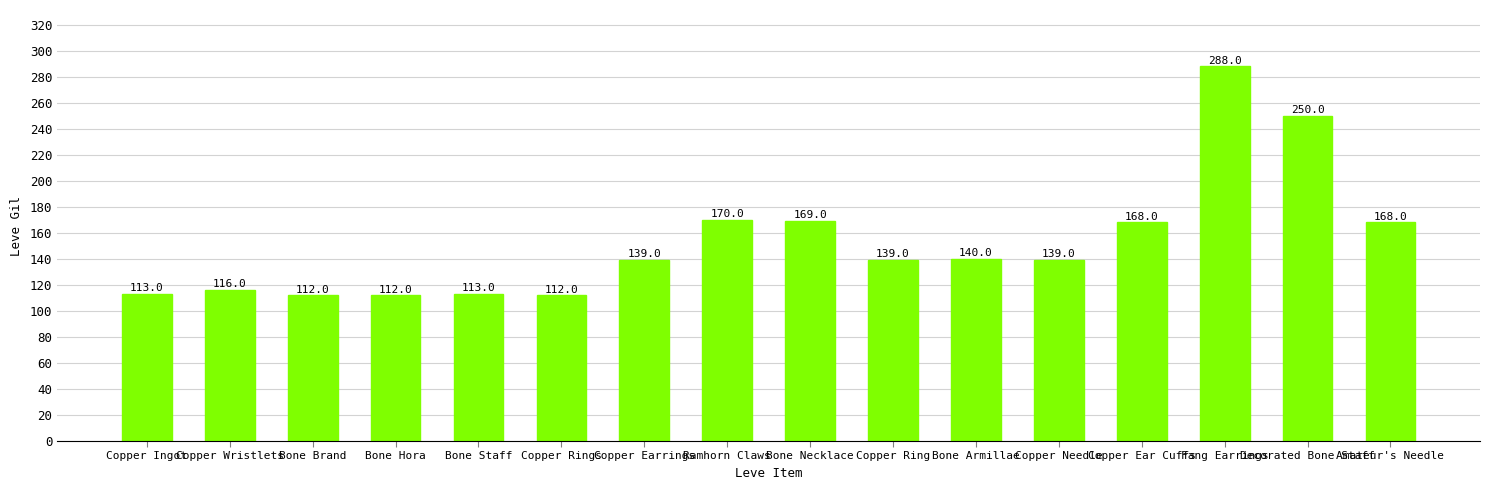

Which category has the highest value across all series?

Fang Earrings